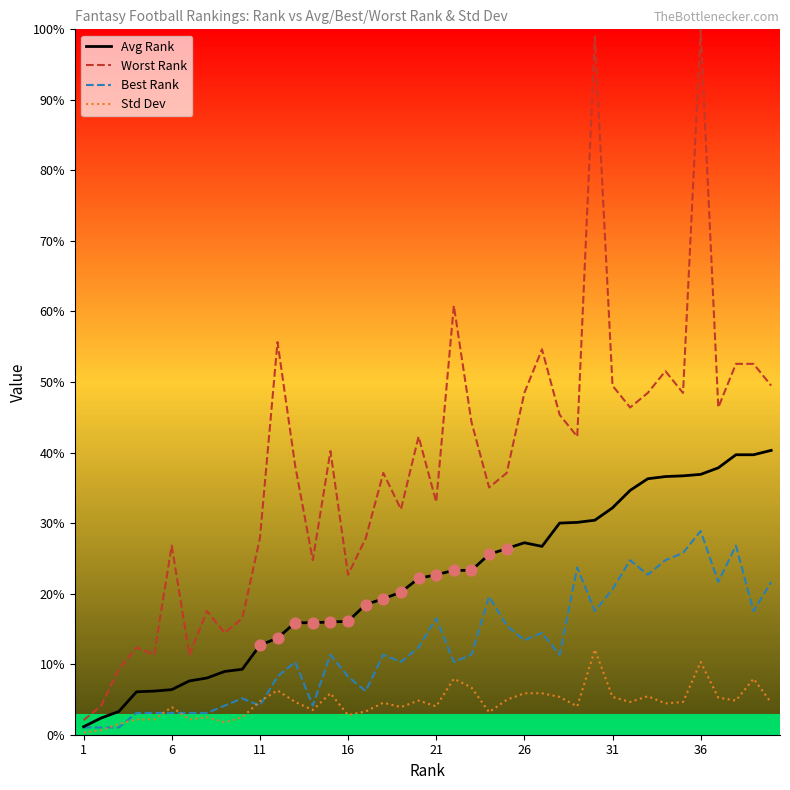

What are all the series names shown in the legend?

Avg Rank, Worst Rank, Best Rank, Std Dev